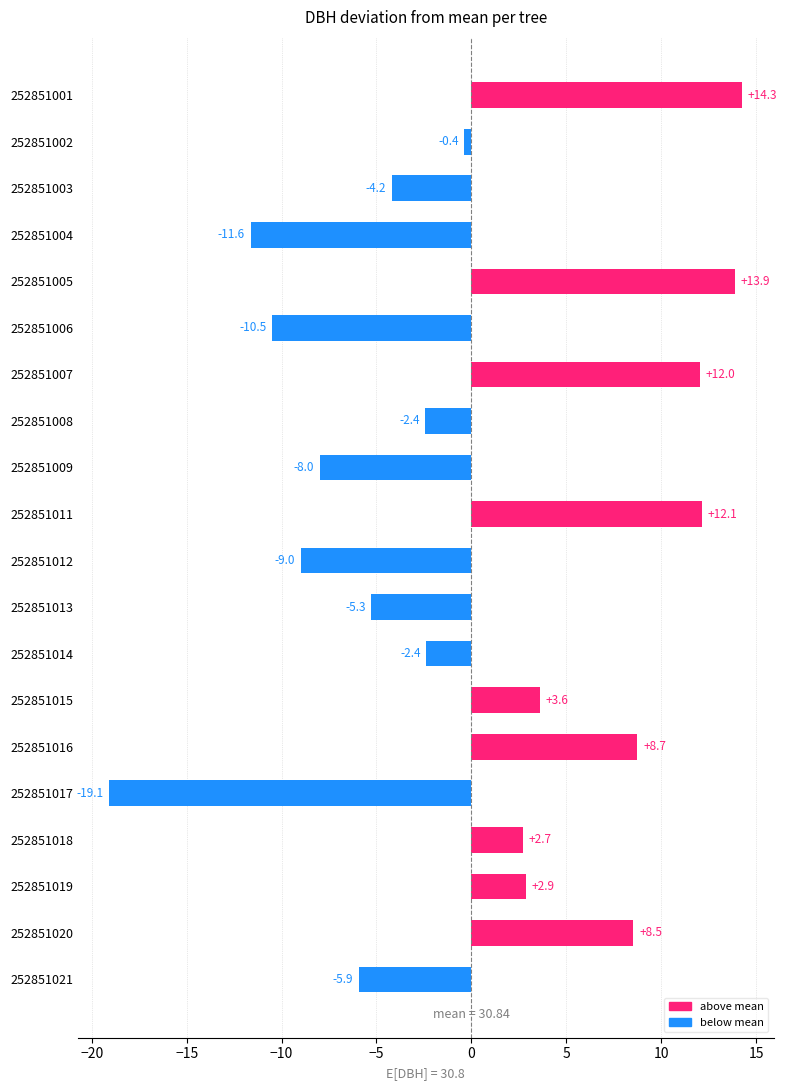

What is the greatest value displayed?

14.3